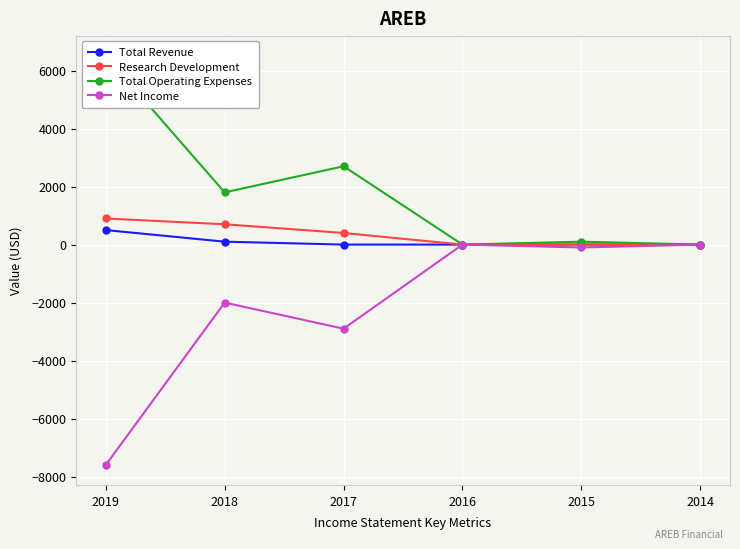

What is the difference between the highest and lowest values at 2018?

3800